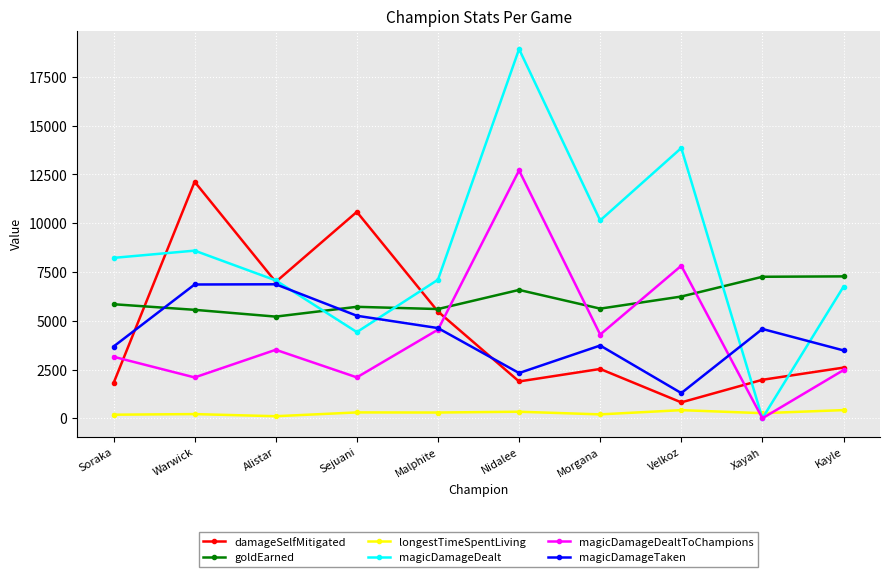

True or false: magicDamageDealtToChampions has a value of 4291 at Morgana.

True